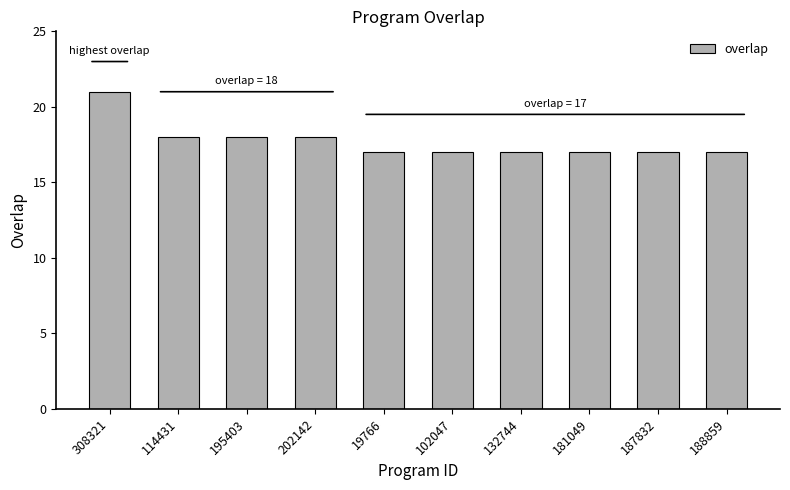

Count the number of data series in this chart.

1